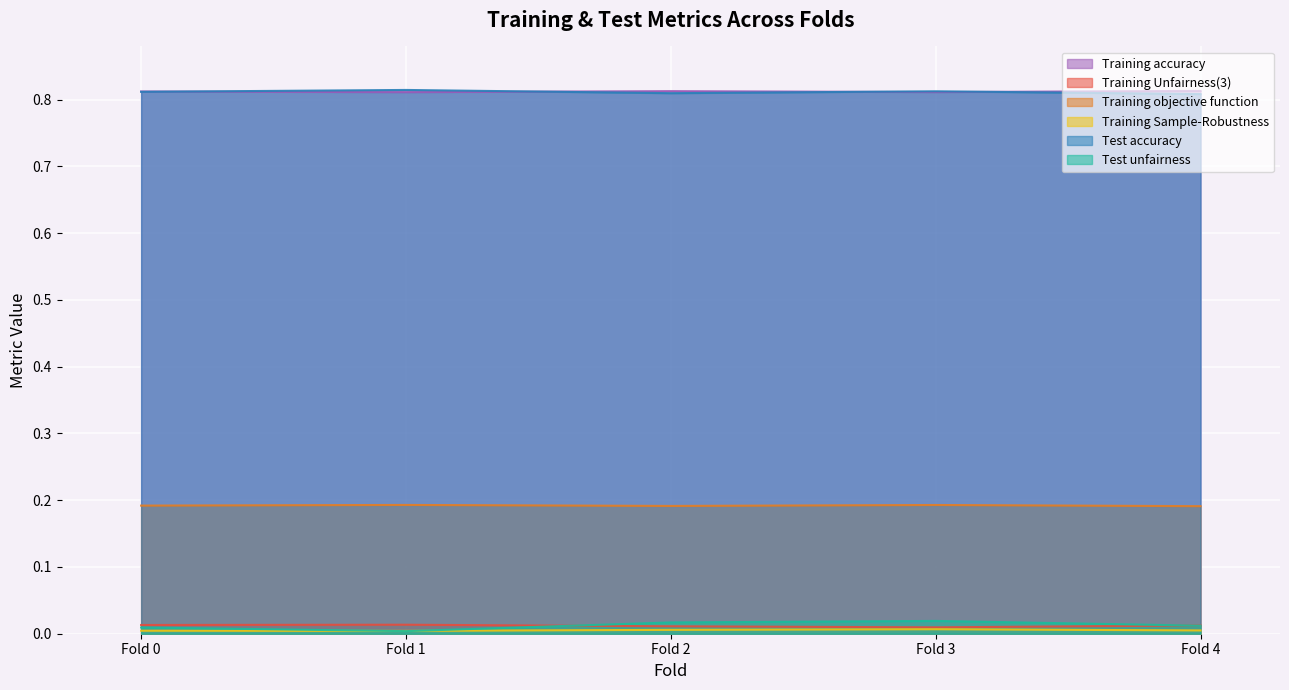

What is the spread (max minus min) of values at Fold 1?

0.8